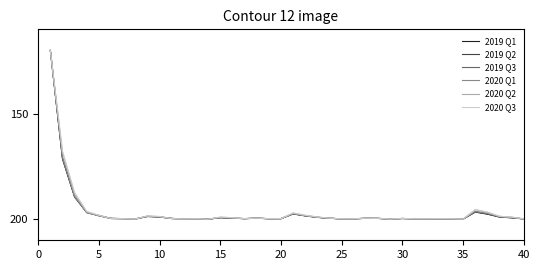

What is the maximum value for 2020 Q1?

200.0